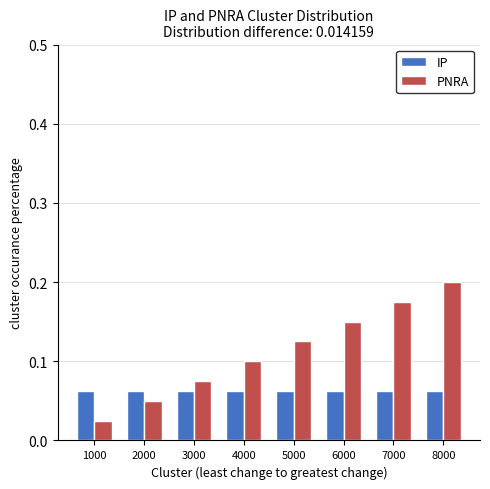

Rank the series by their maximum value, from lowest to highest.

IP, PNRA